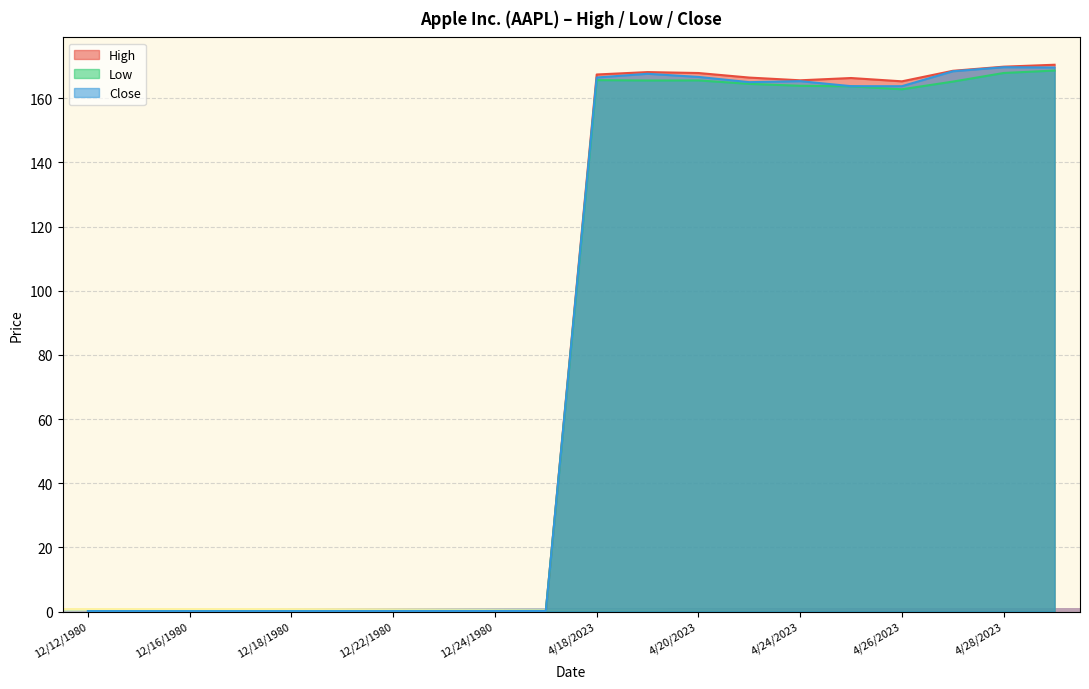

What is the lowest value of the Close series?

0.1